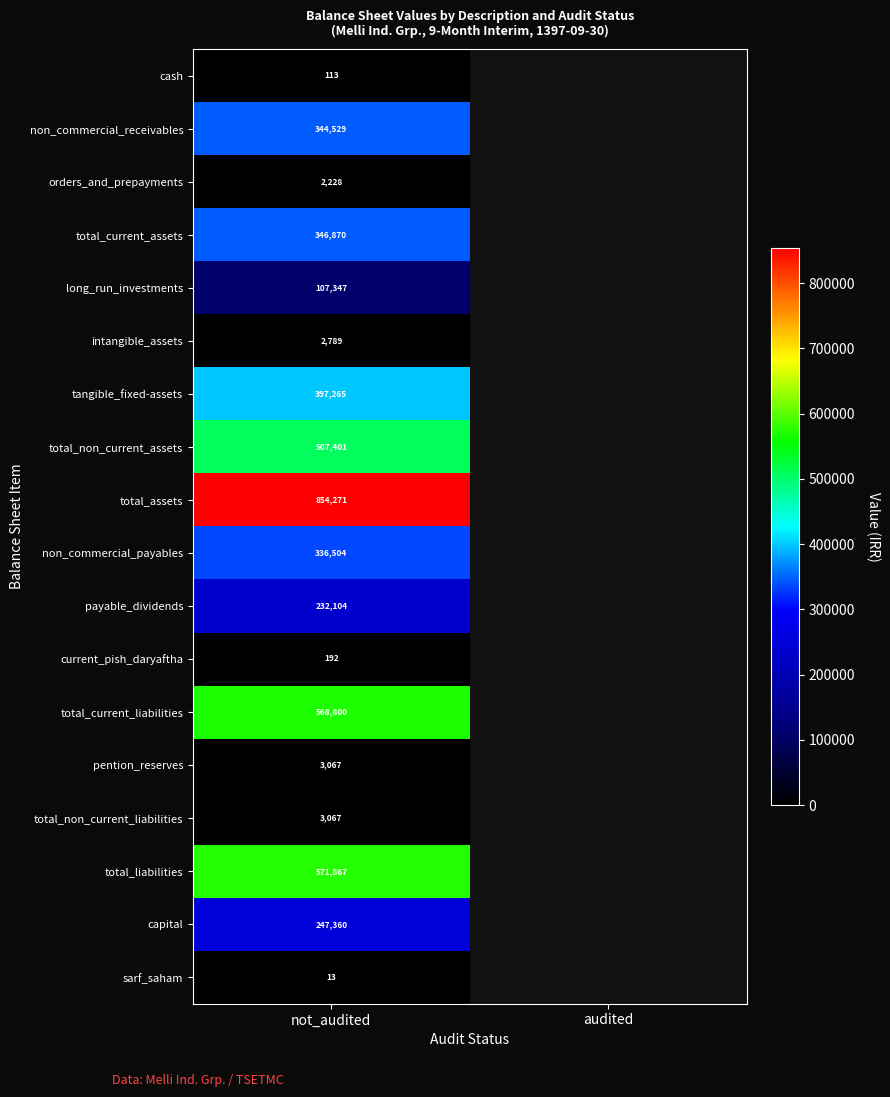

What is the total value across all series at not_audited?

4525787